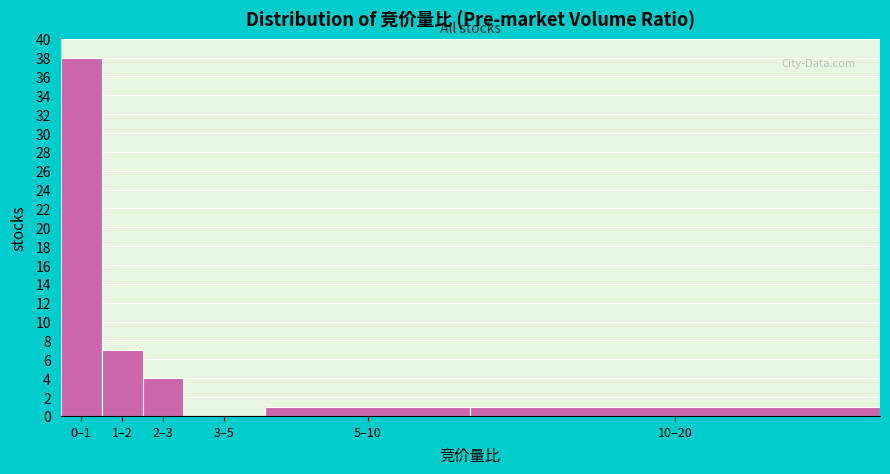

Reading left to right, transcribe all the data shown in this chart.

0–1=38	1–2=7	2–3=4	3–5=0	5–10=1	10–20=1